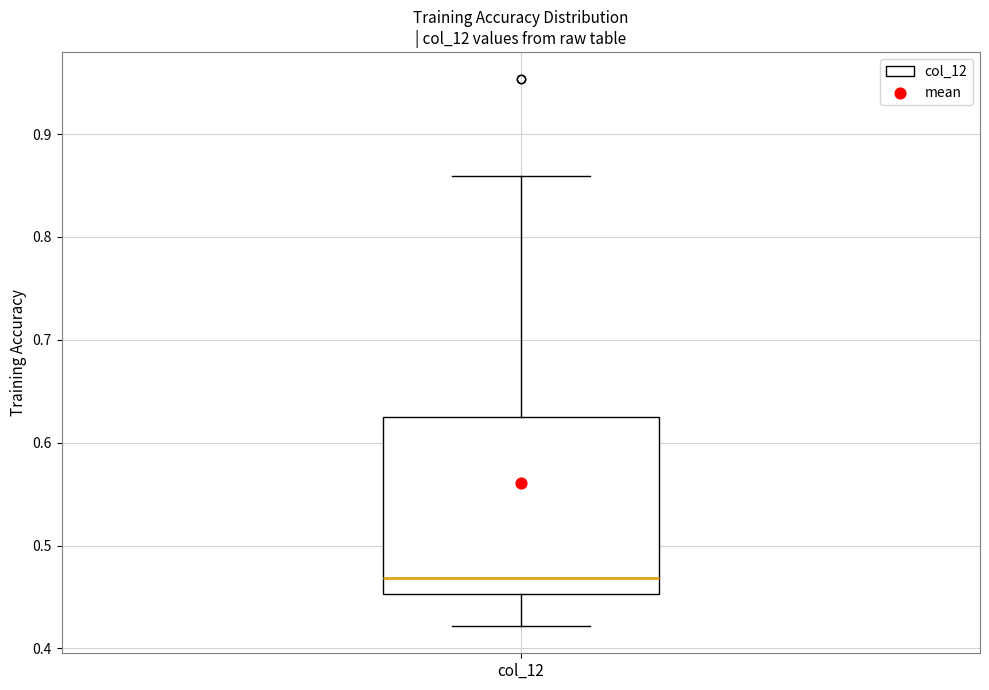

Where does the upper whisker of the box for col_12 end on the y-axis? The values are not printed on the chart, so give them approximately, as read against the axis.

0.86